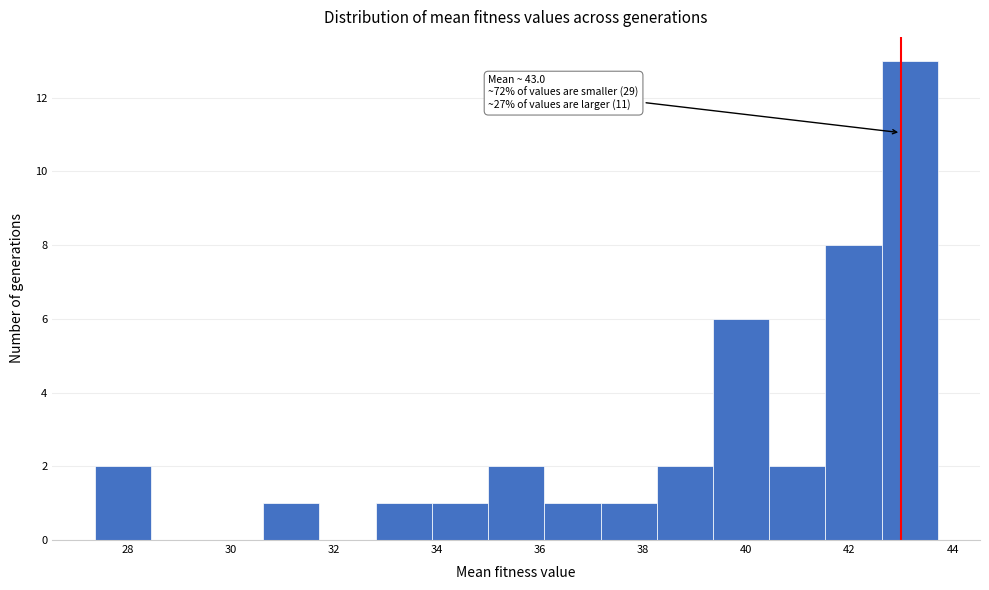

Which range on the x-axis has the tallest bar?

42.6 to 43.8